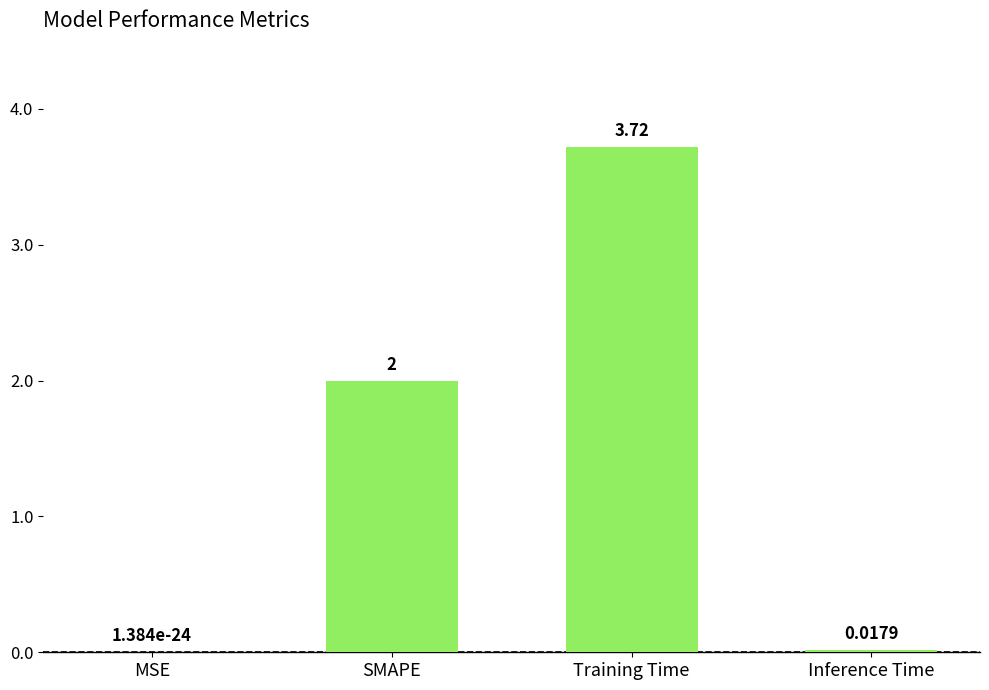

At which label is the value closest to 1?

Inference Time